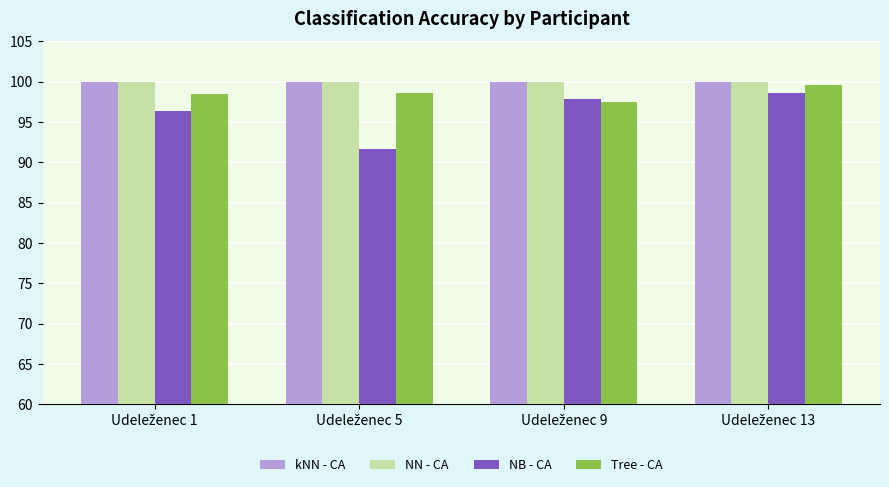

What is the lowest value of the Tree - CA series?

97.5